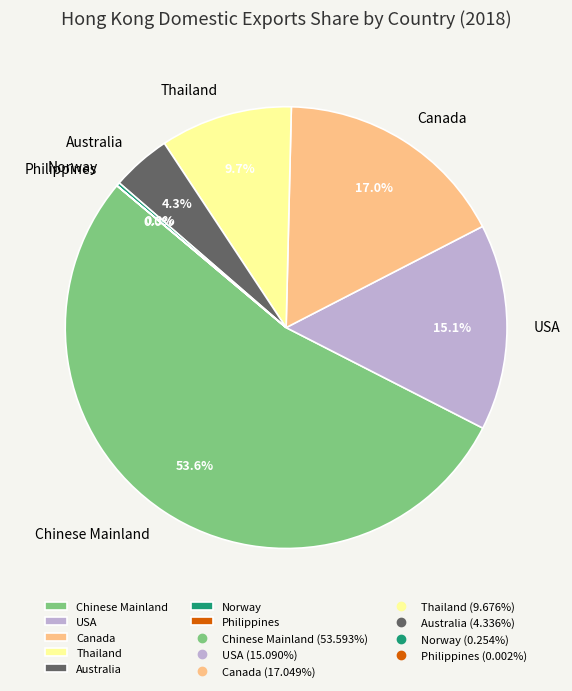

Combined, what portion of the pie is Chinese Mainland and Canada?

70.6%